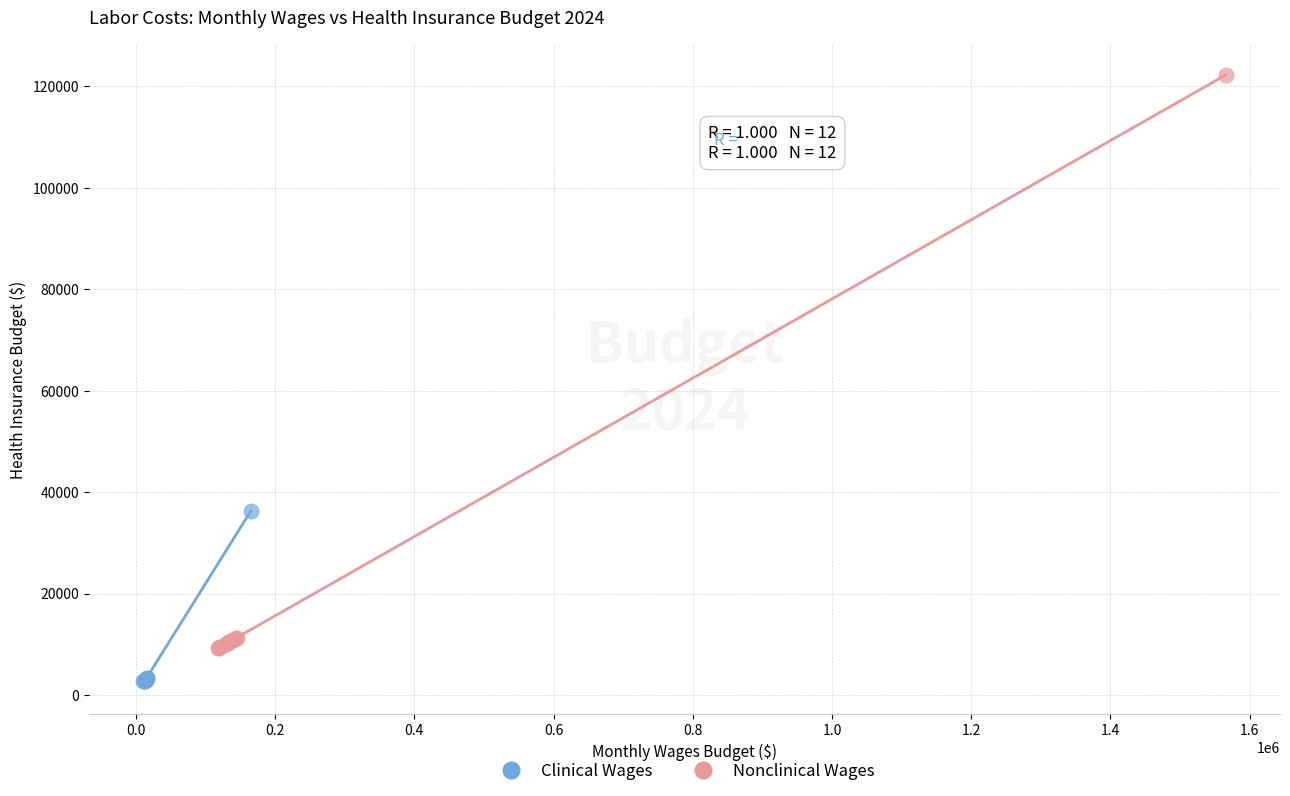

Which series has the widest spread of Y values?

Nonclinical Wages